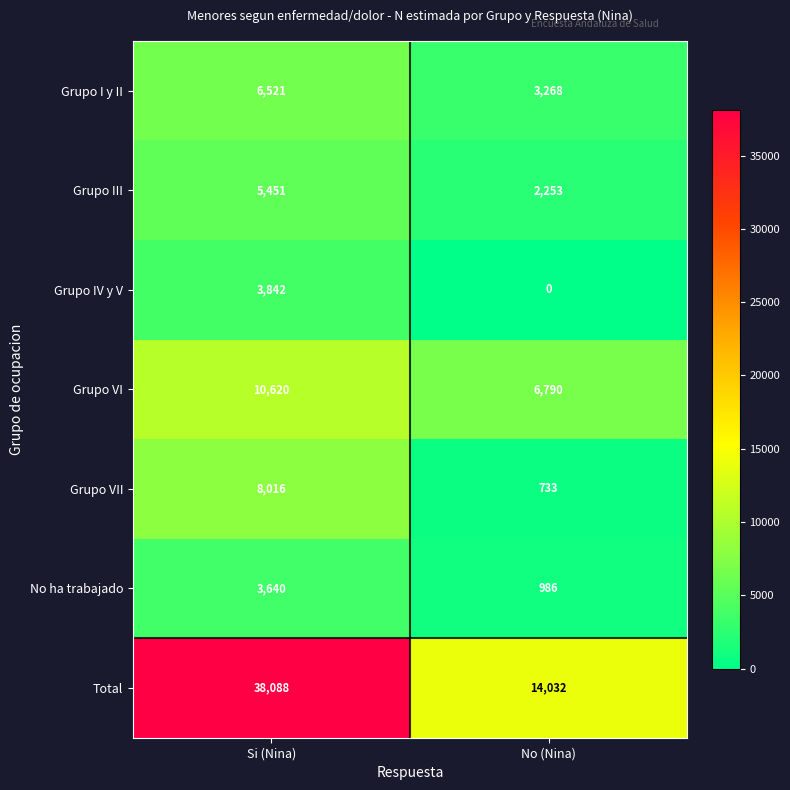

Is it true that Grupo VII equals 8016 at Si (Nina)?

True